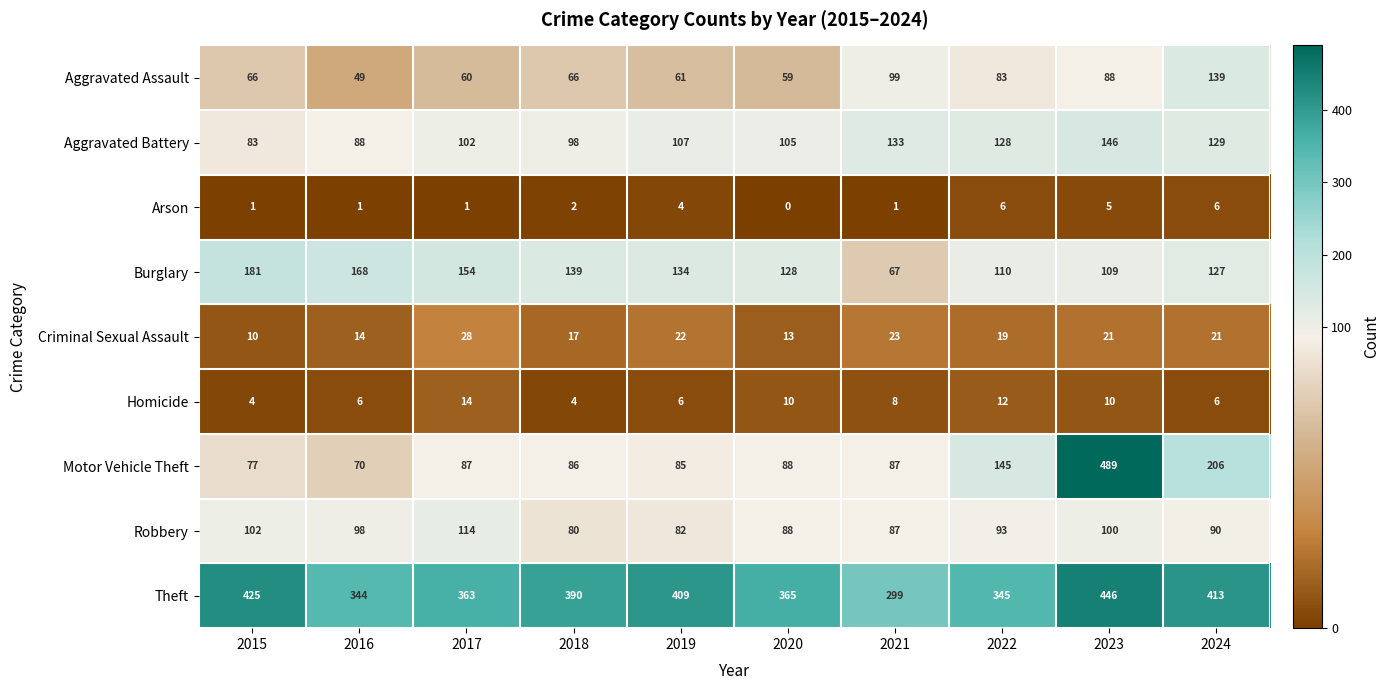

Is it true that Theft equals 124 at 2020?

False